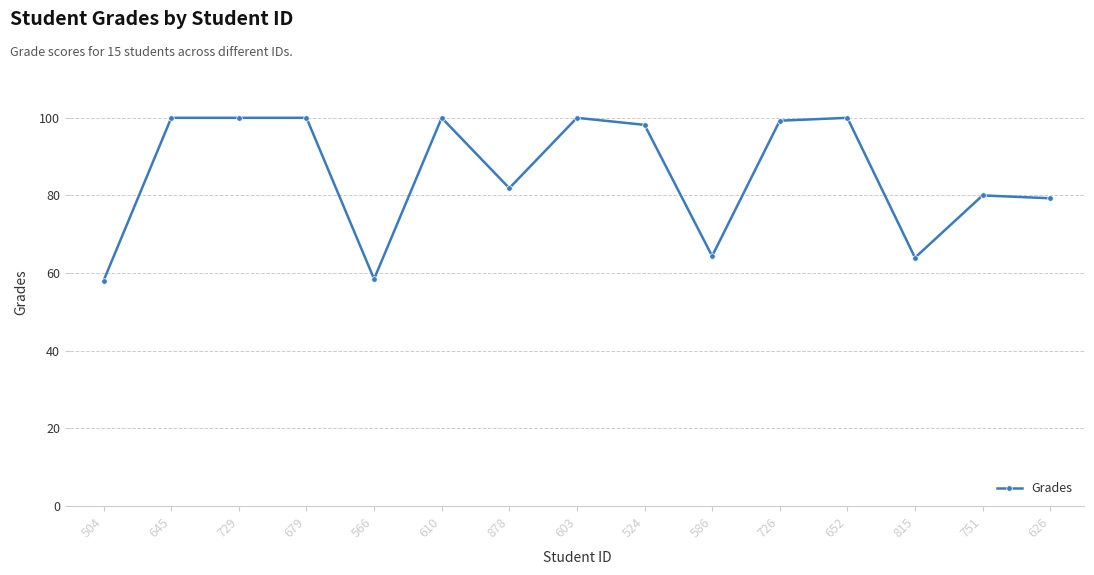

What is the ratio of the value at 729 to the value at 586?

1.6